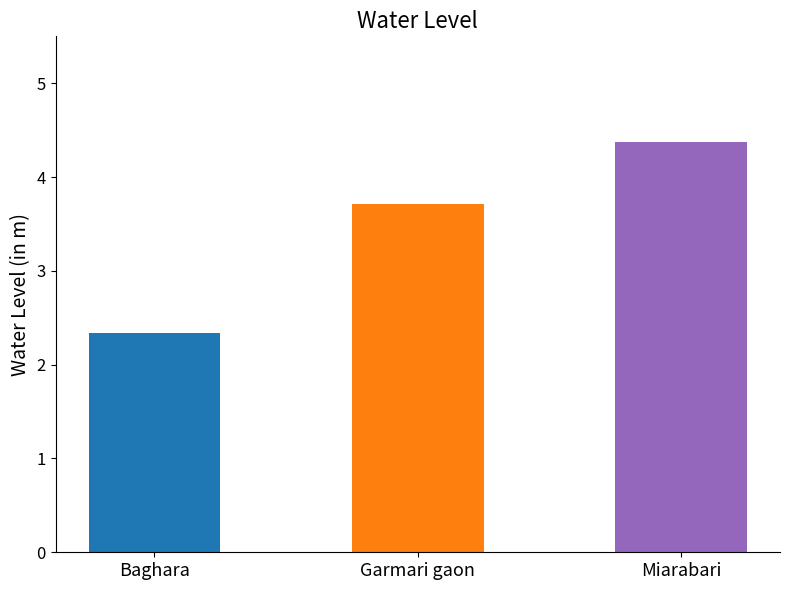

List the labels in order of value, largest first.

Miarabari, Garmari gaon, Baghara